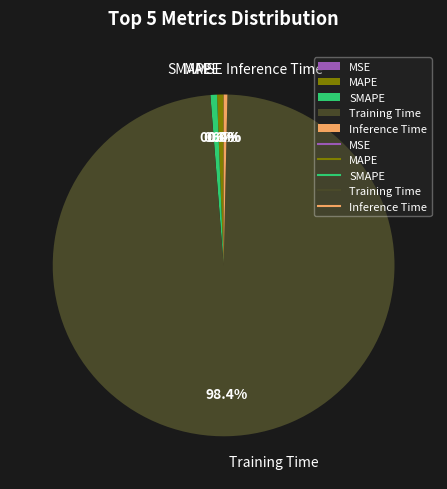

How much of the chart is everything except SMAPE?

99.4%